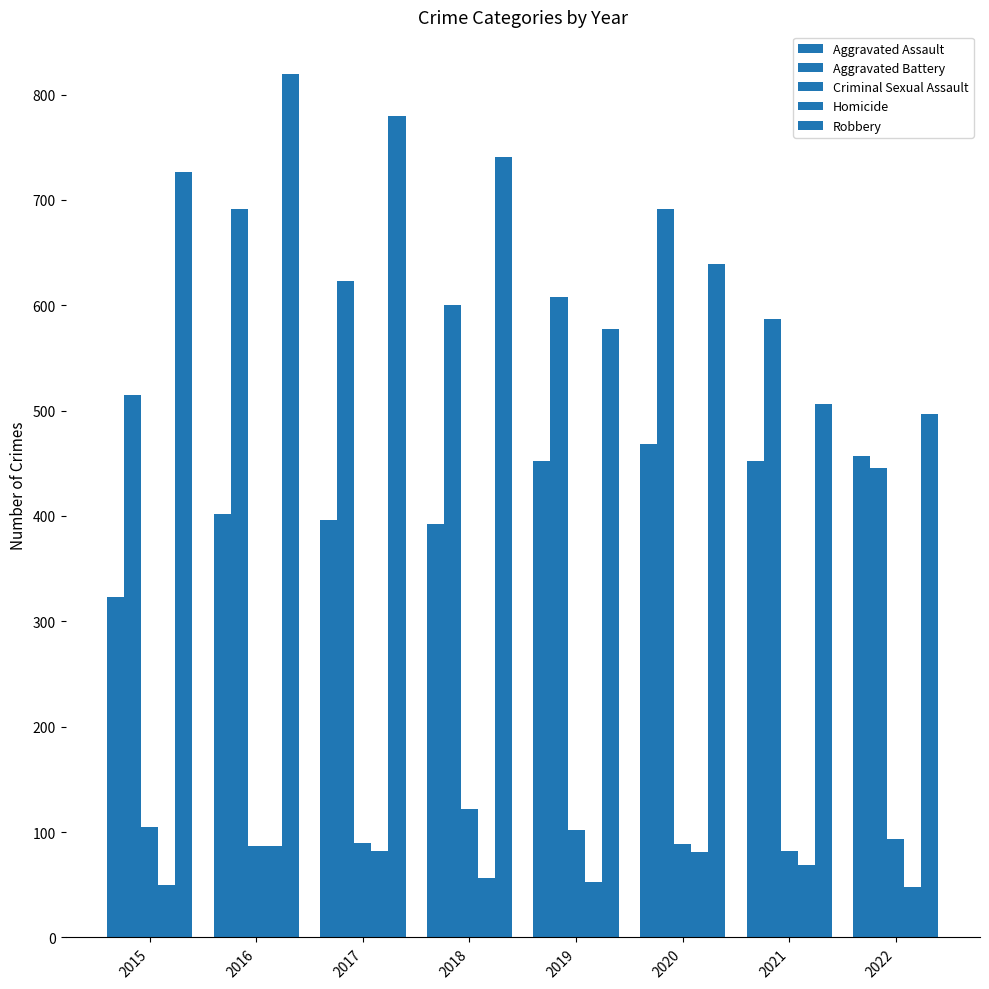

At which label does Aggravated Assault reach its peak?

2020